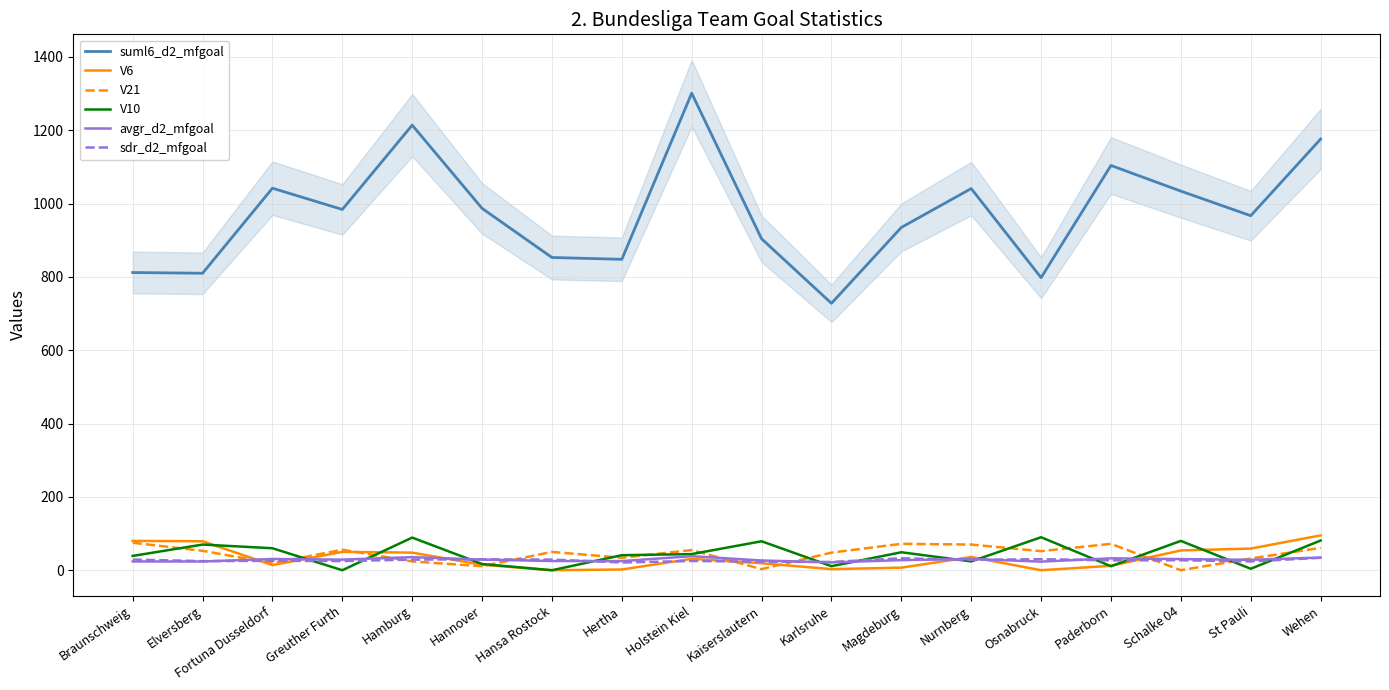

At how many categories does at least one series exceed 559?

18